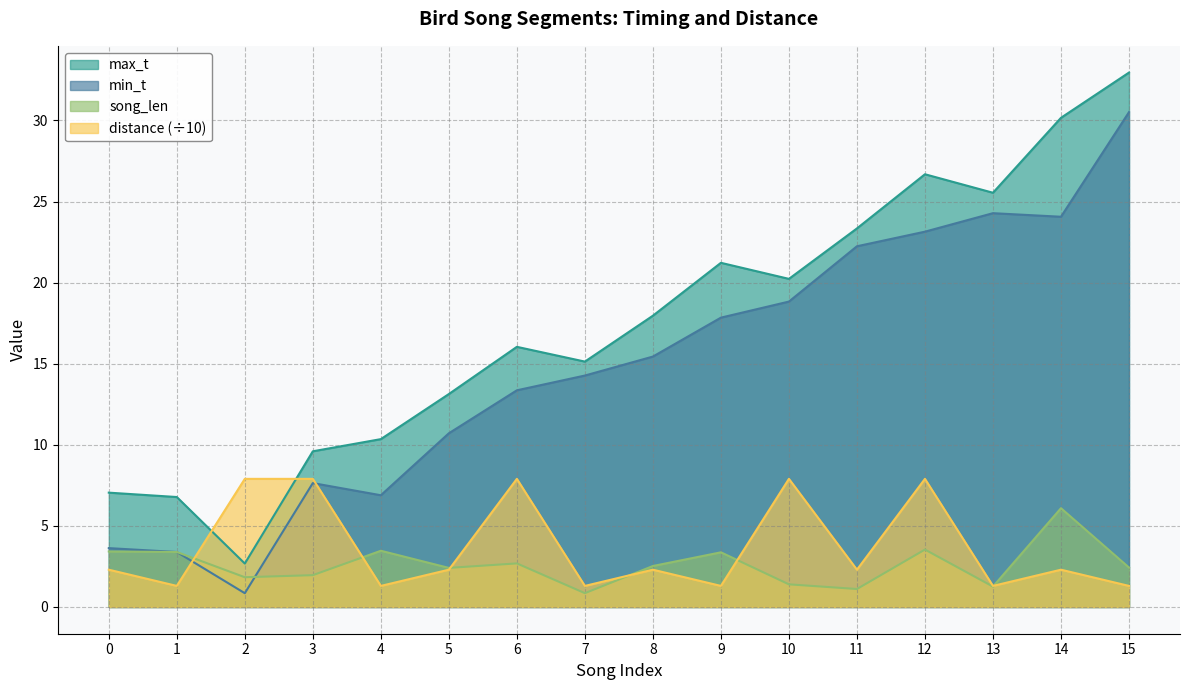

Where is the first local maximum for distance?

6